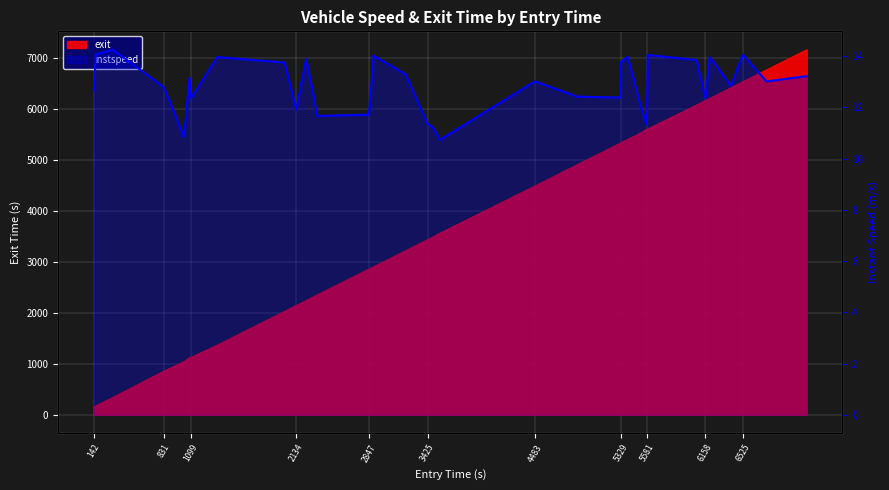

What is the label of the 25th point from the left?

5581